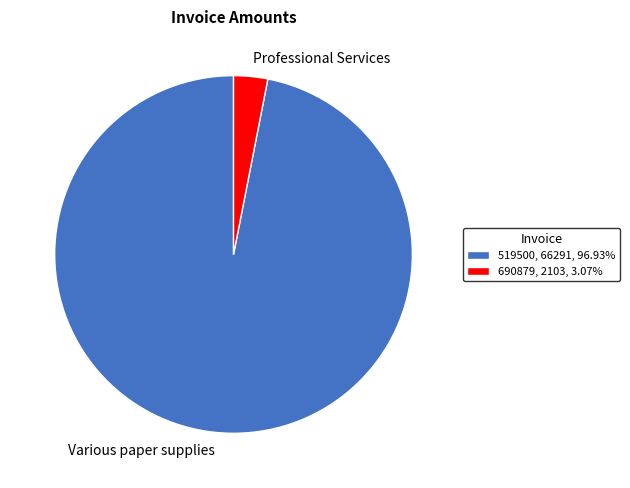

True or false: 690879 accounts for 3% of the total.

True